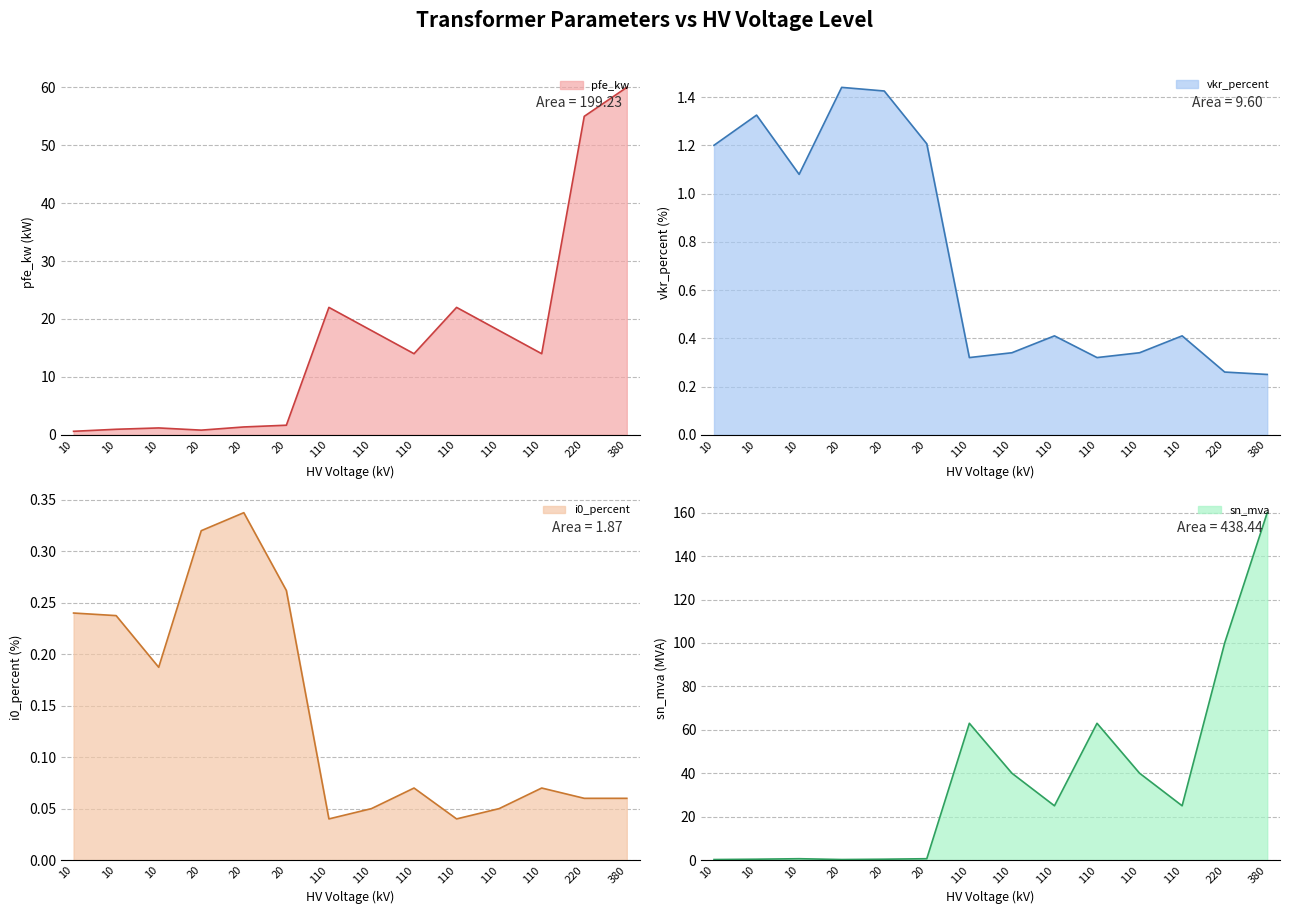

At 160 MVA 380/110 kV, list the series in order from smallest to largest.

i0_percent, vkr_percent, pfe_kw, sn_mva